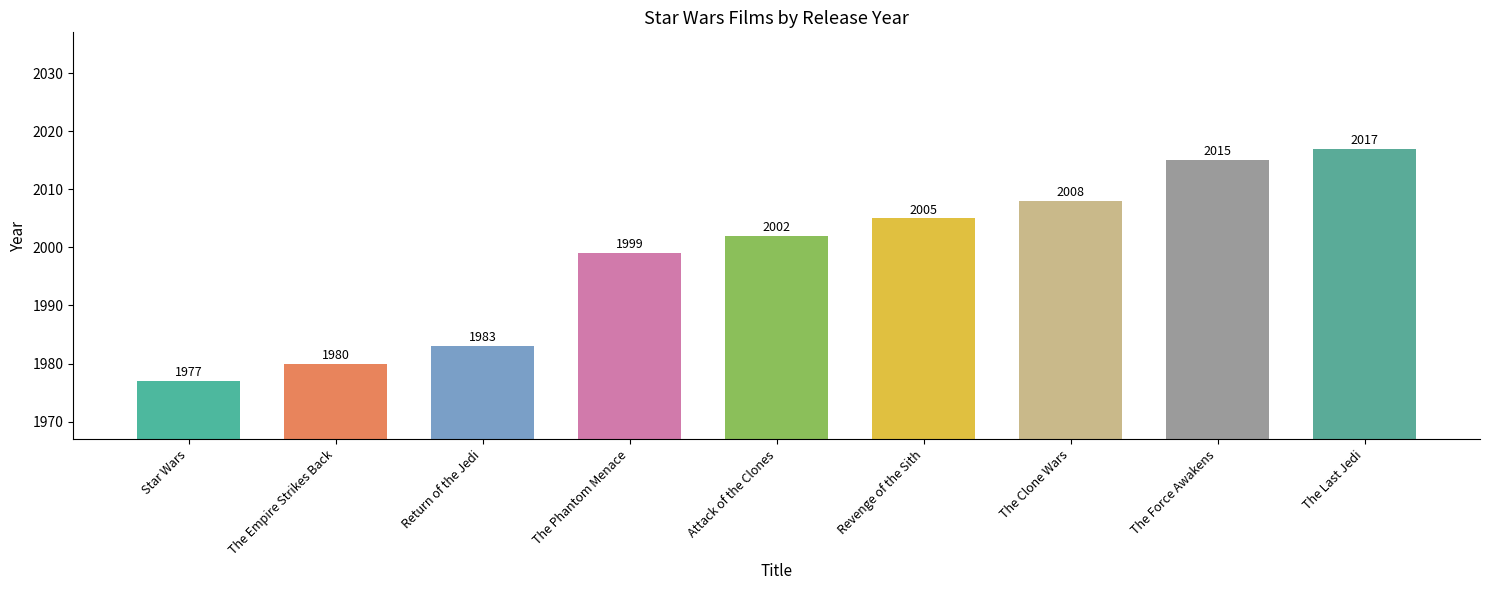

True or false: the data shows 804 at The Force Awakens.

False